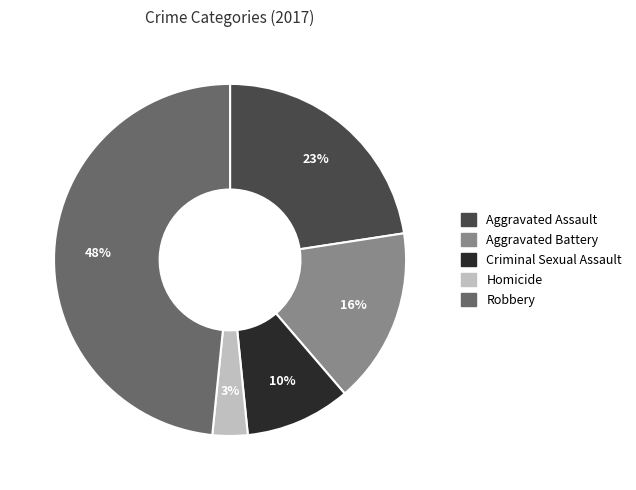

How many segments does this pie chart have?

5